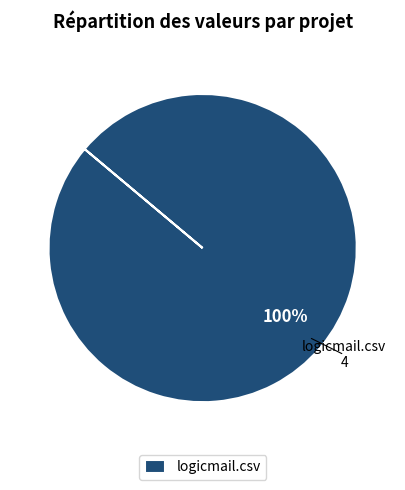

Is there any slice that represents more than half of the pie?

Yes